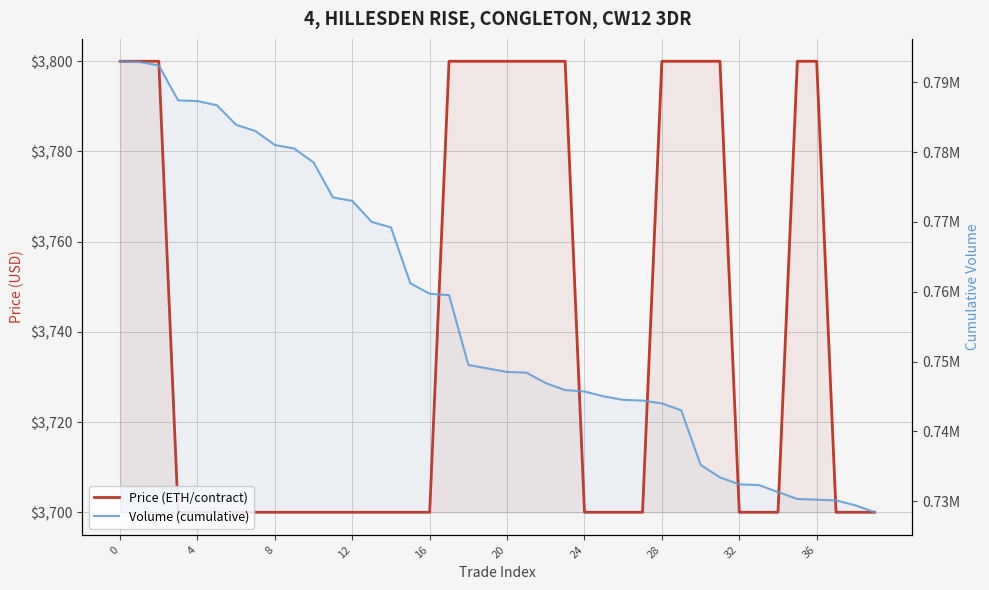

True or false: Volume (cumulative) has a value of 759520 at 17.

True